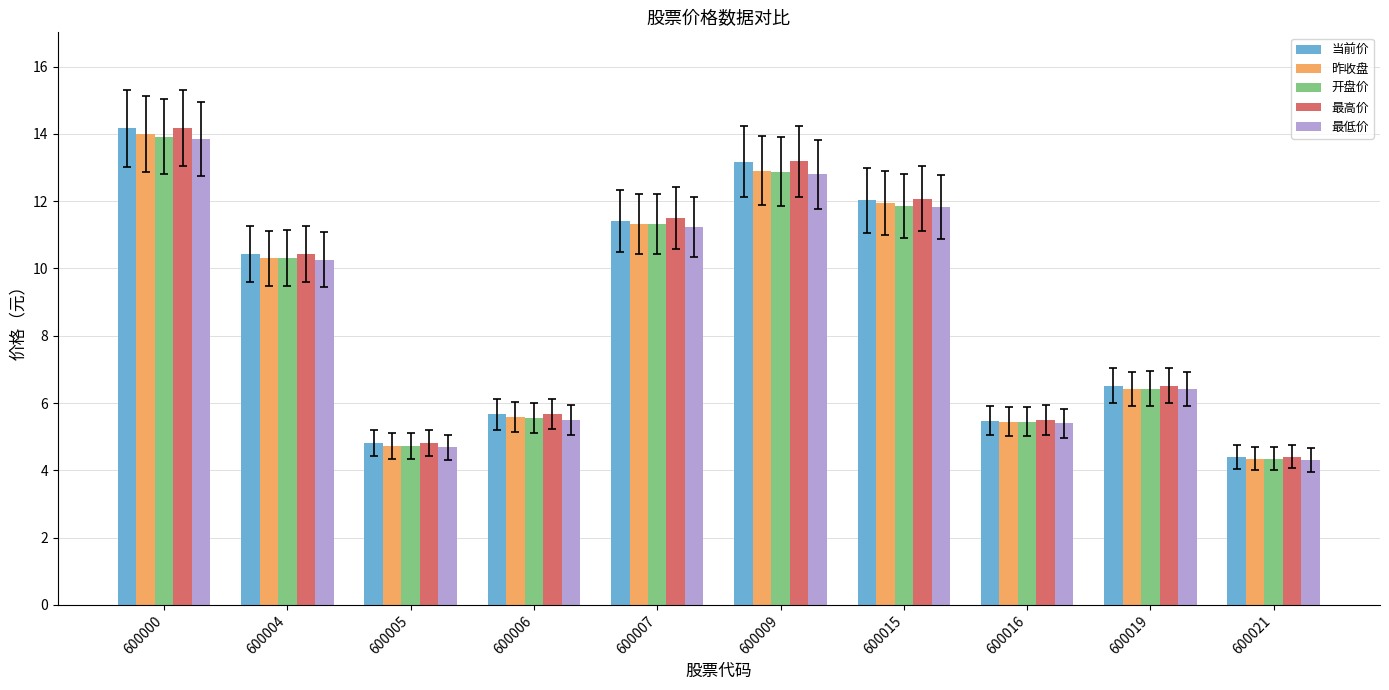

At which label does 昨收盘 first exceed 10?

600000